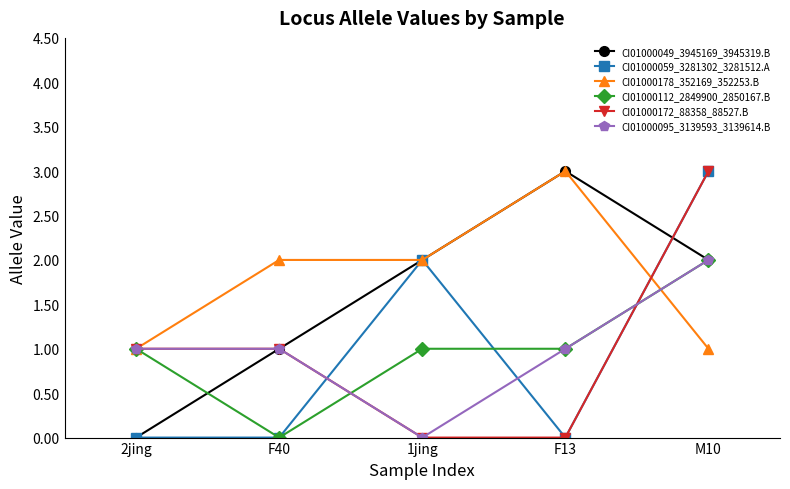

What position from the left is F13?

4